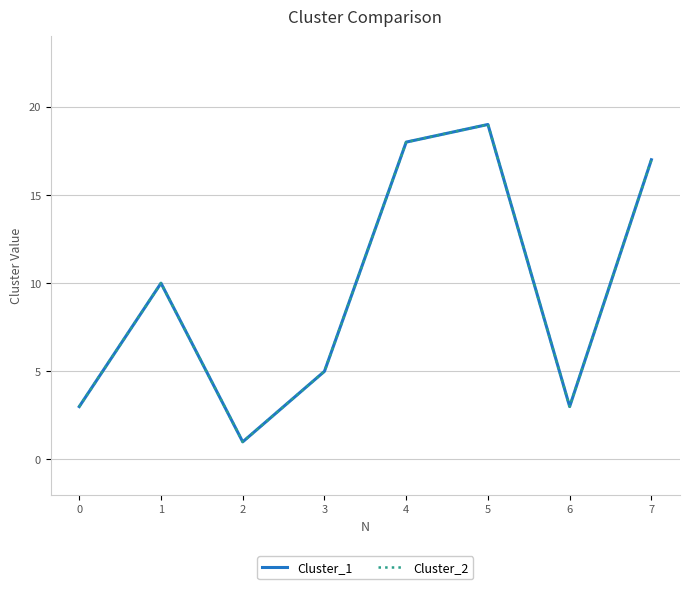

Reading right to left, transcribe all the data shown in this chart.

Cluster_1: 17	3	19	18	5	1	10	3
Cluster_2: 17	3	19	18	5	1	10	3